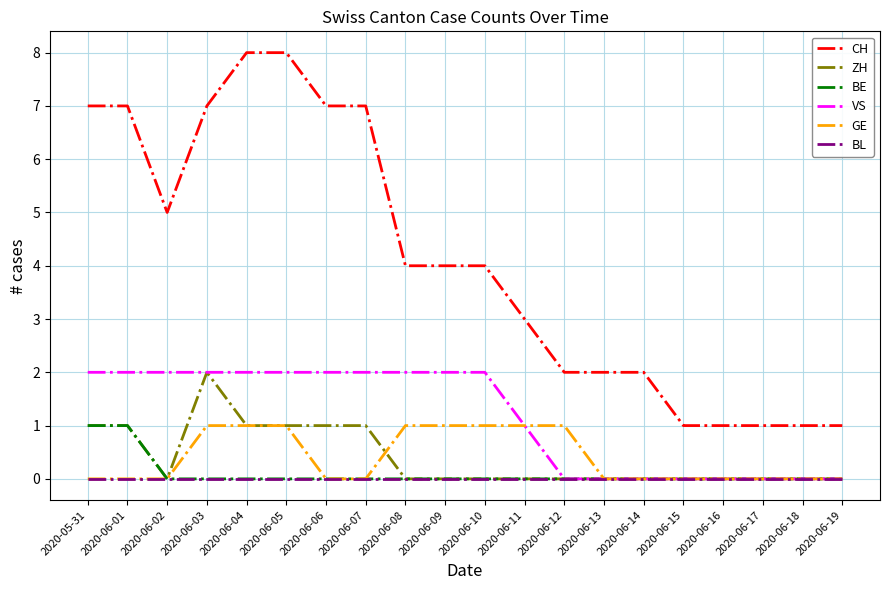

What is the total value across all series at 2020-06-11?

5